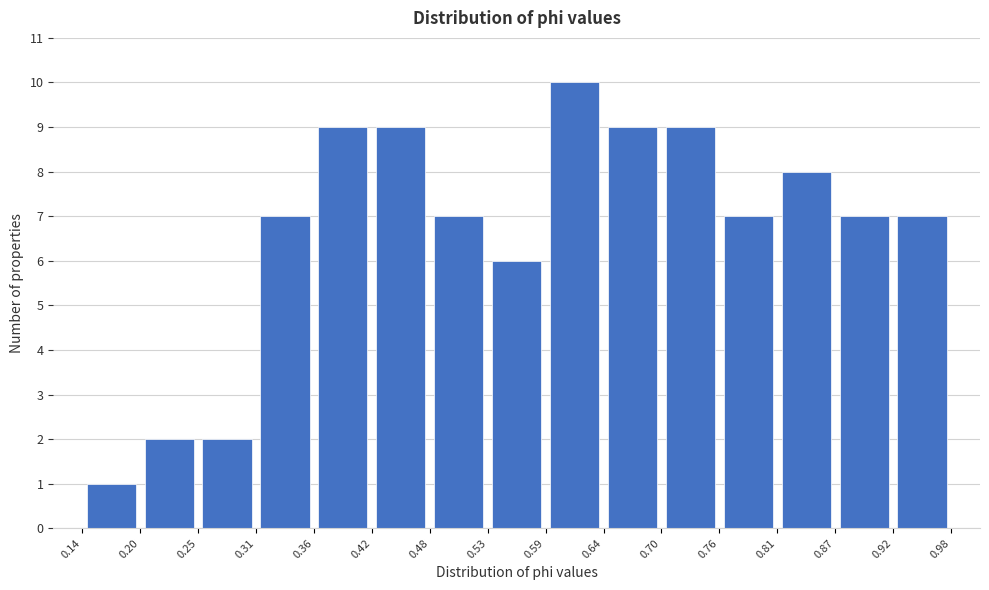

Which range on the x-axis has the tallest bar?

0.59 to 0.64